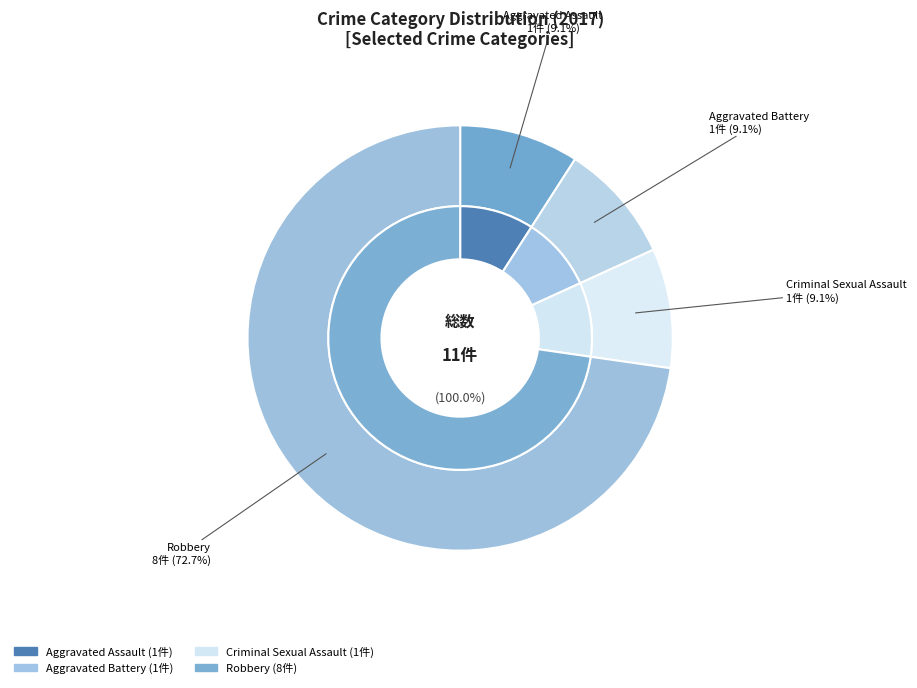

What is the majority slice?

Robbery